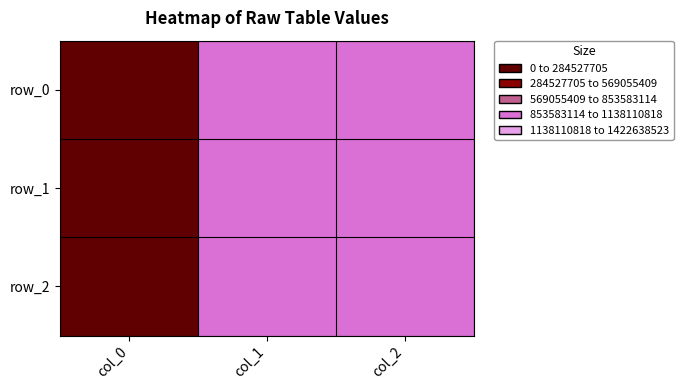

List the series in order of their overall mean, highest first.

row_2, row_1, row_0